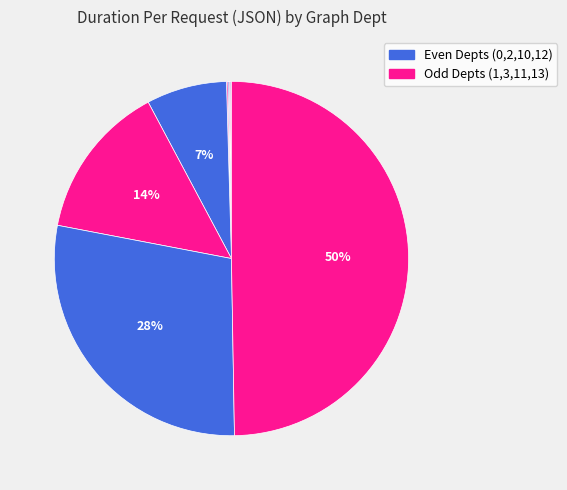

Rank the categories by value from highest to lowest.

13, 12, 11, 10, 3, 0, 2, 1